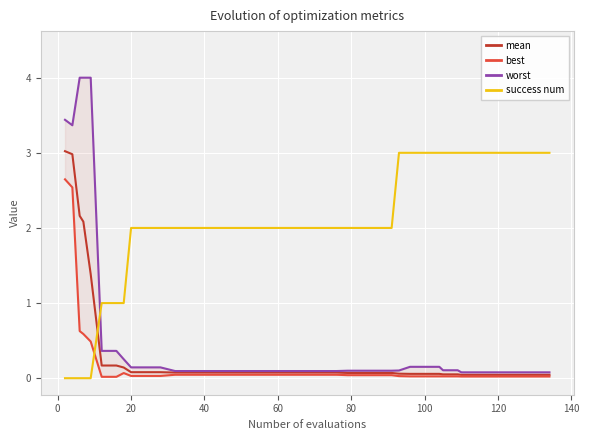

Which series ends up on top after the final intersection of success num and mean?

success num